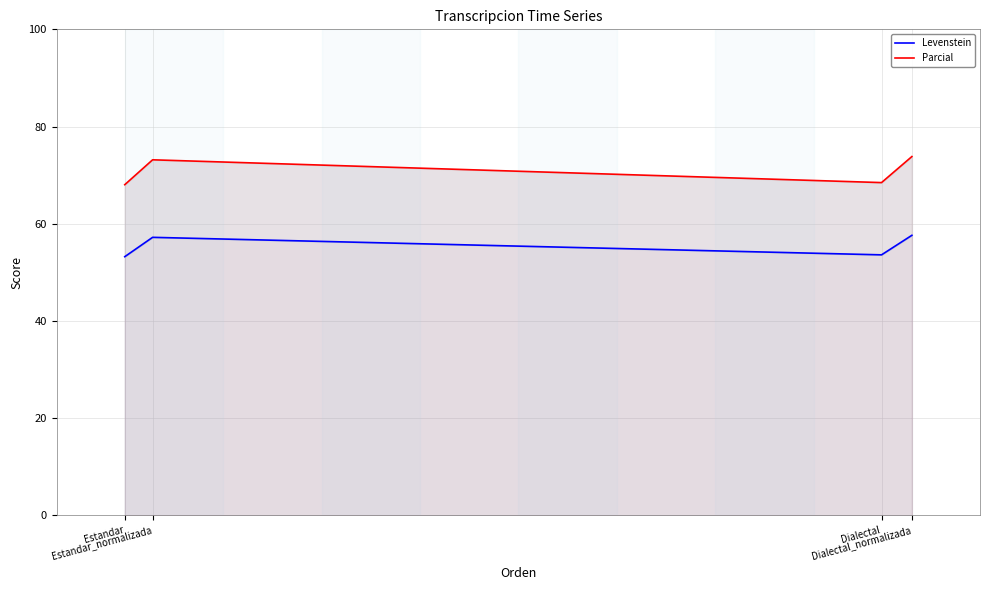

Count the number of data series in this chart.

2